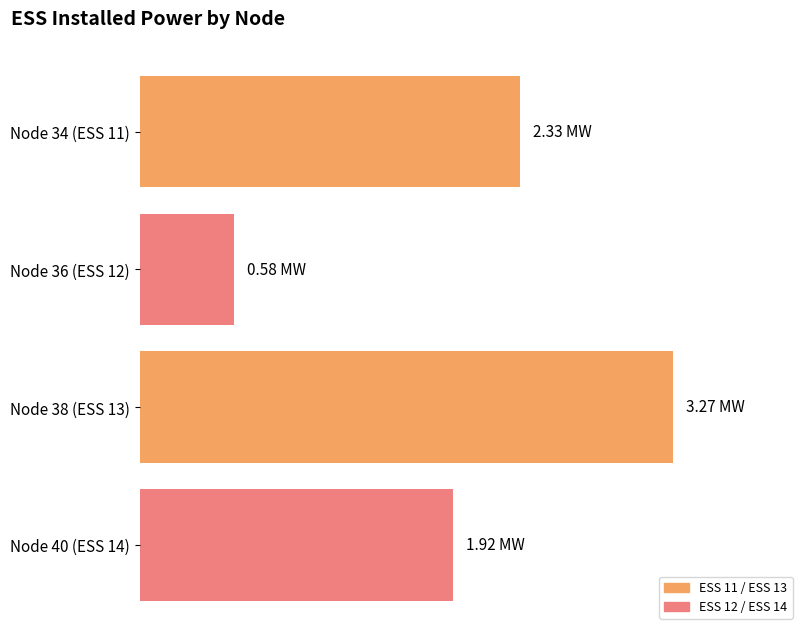

Between Node 40 (ESS 14) and Node 36 (ESS 12), which is larger?

Node 40 (ESS 14)